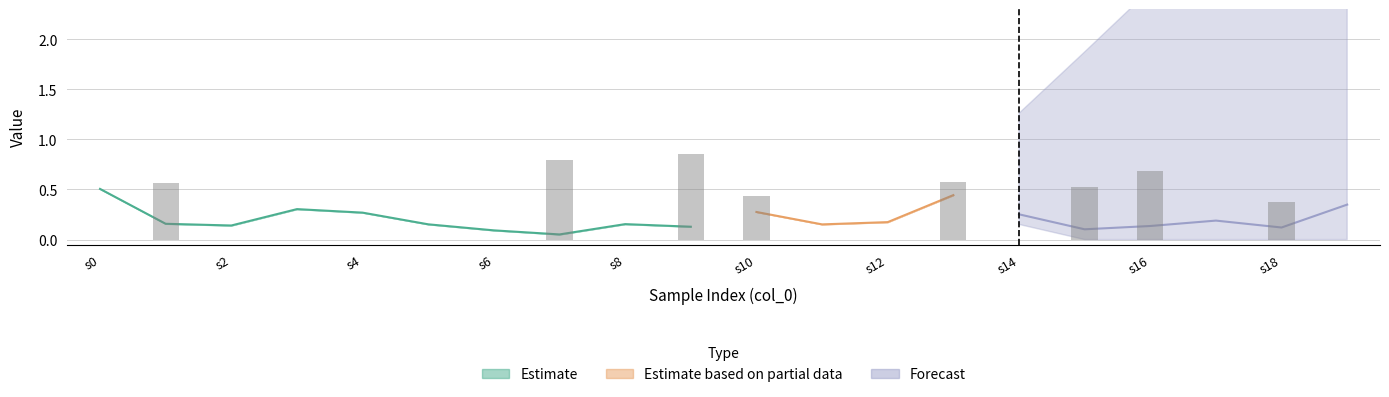

What is the difference between the highest and lowest values at 18?

1.3